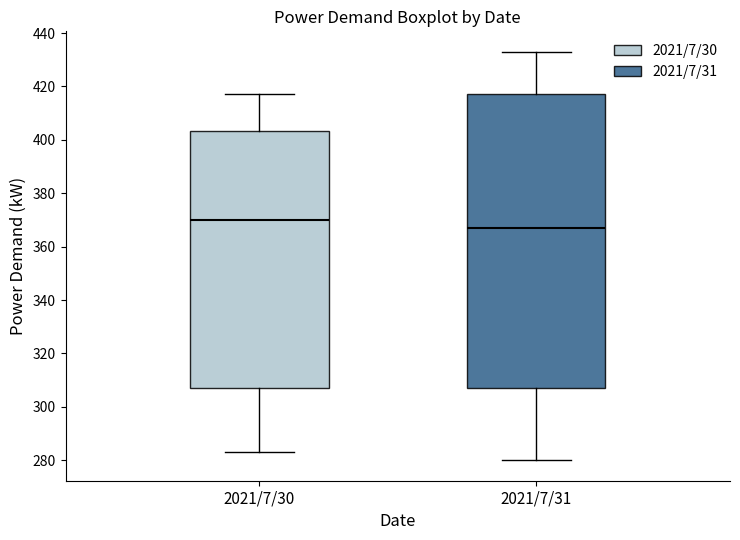

Reading left to right, read every box against the y-axis: the position of its median line, the range the box covers, and the ends of its whiskers. The values are not printed on the chart, so give them approximately, as read against the axis.

2021/7/30: median 370, box 308 to 404, whiskers 284 to 418
2021/7/31: median 368, box 308 to 418, whiskers 280 to 434